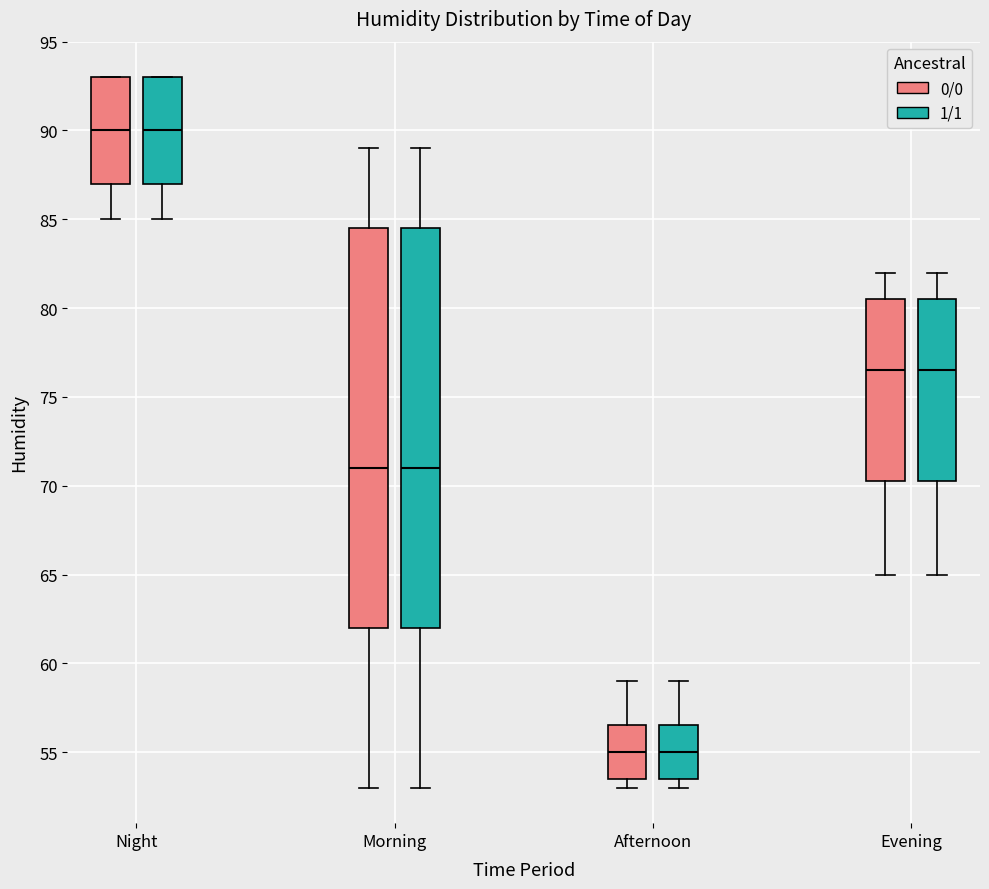

Reading left to right, transcribe this box plot: for each box, give where its median line is, the range the box spans, and where its two whiskers end, as read against the y-axis. The values are not printed on the chart, so give them approximately, as read against the axis.

Night (0/0): median 90.0, box 87.0 to 93.0, whiskers 85.0 to 93.0
Night (1/1): median 90.0, box 87.0 to 93.0, whiskers 85.0 to 93.0
Morning (0/0): median 71.0, box 62.0 to 84.5, whiskers 53.0 to 89.0
Morning (1/1): median 71.0, box 62.0 to 84.5, whiskers 53.0 to 89.0
Afternoon (0/0): median 55.0, box 53.5 to 56.5, whiskers 53.0 to 59.0
Afternoon (1/1): median 55.0, box 53.5 to 56.5, whiskers 53.0 to 59.0
Evening (0/0): median 76.5, box 70.5 to 80.5, whiskers 65.0 to 82.0
Evening (1/1): median 76.5, box 70.5 to 80.5, whiskers 65.0 to 82.0